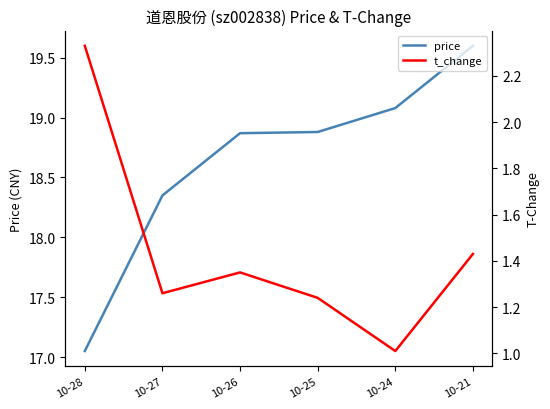

Which category has the highest value in the price series?

10-21